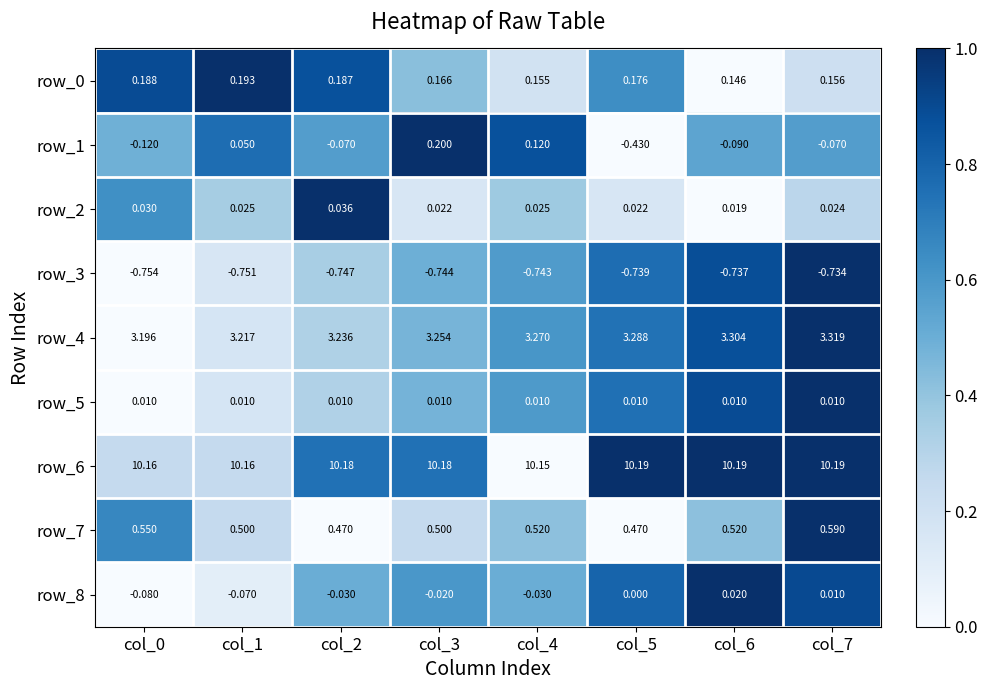

Is the value of row_1 at col_2 greater than the value of row_2 at col_7?

No